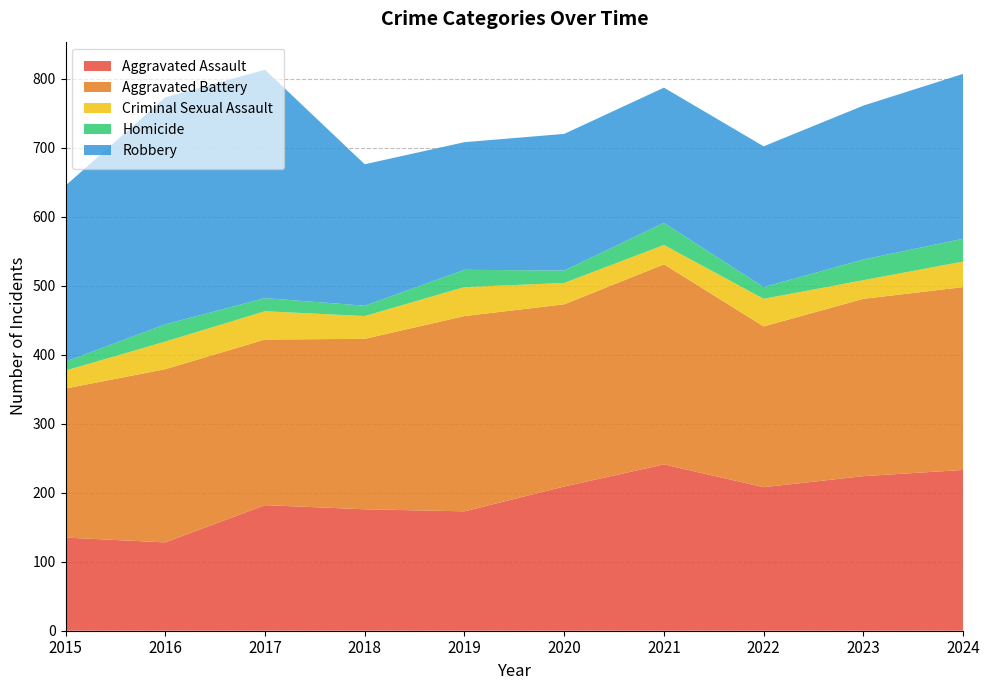

Reading left to right, list all the values displayed in this chart.

Aggravated Assault: 2015=135	2016=128	2017=182	2018=176	2019=173	2020=209	2021=241	2022=208	2023=224	2024=233
Aggravated Battery: 2015=216	2016=251	2017=240	2018=247	2019=283	2020=264	2021=290	2022=233	2023=257	2024=265
Criminal Sexual Assault: 2015=26	2016=40	2017=41	2018=33	2019=42	2020=31	2021=28	2022=40	2023=27	2024=37
Homicide: 2015=13	2016=25	2017=19	2018=15	2019=25	2020=18	2021=32	2022=17	2023=30	2024=33
Robbery: 2015=255	2016=329	2017=331	2018=205	2019=185	2020=198	2021=196	2022=204	2023=223	2024=239